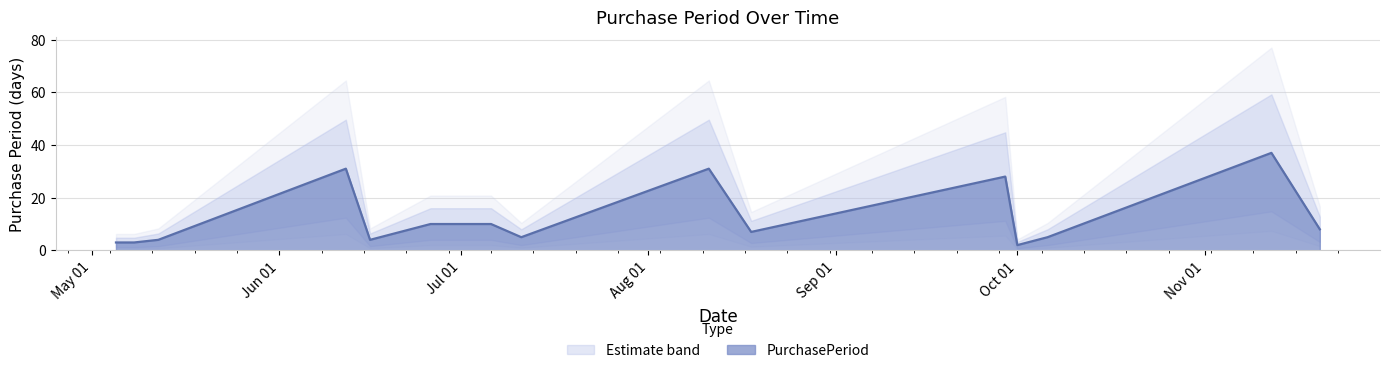

Is it true that the value at 2015-08-11 is 31?

True